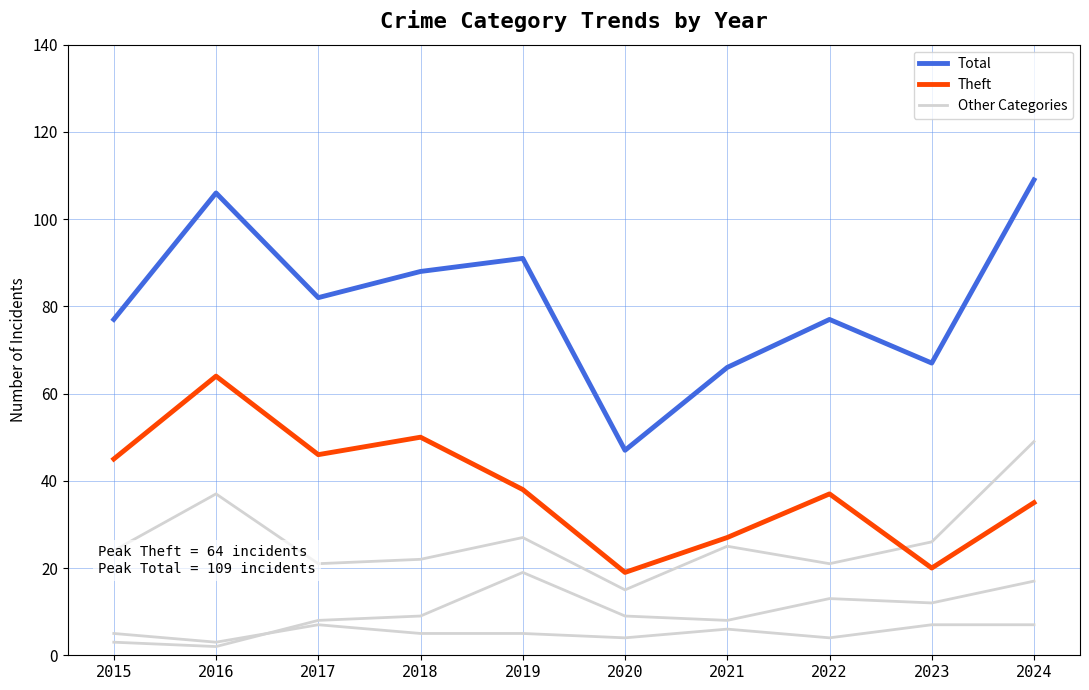

Does the chart have visible grid lines?

Yes